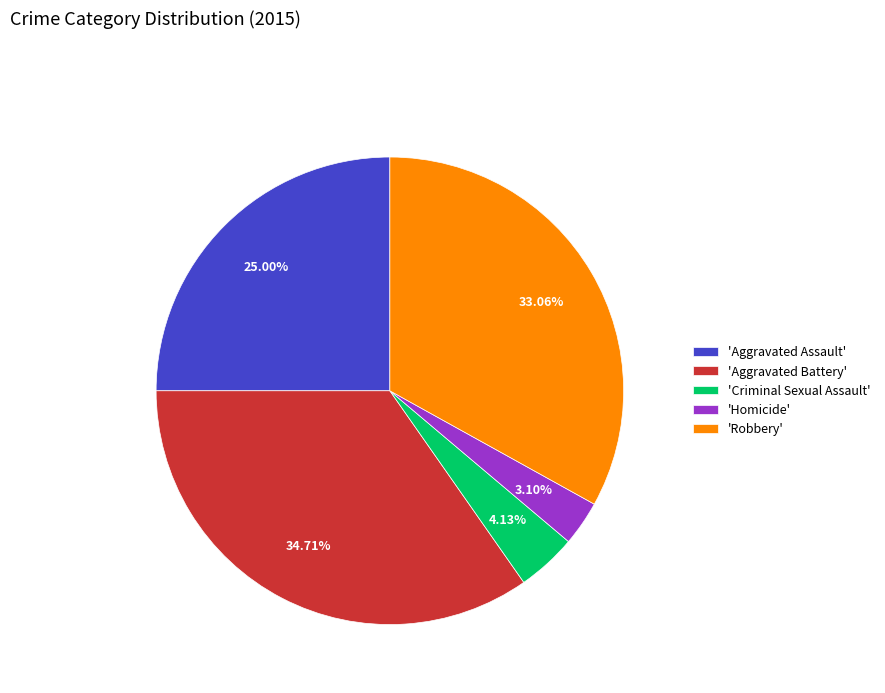

To the nearest percent, what is the difference between the largest and smallest slice percentages?

32%